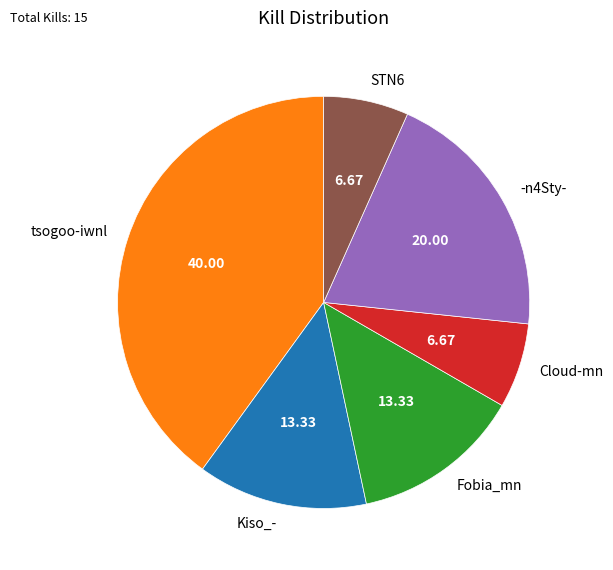

What is the ratio of the value at Kiso_- to the value at tsogoo-iwnl?

0.3